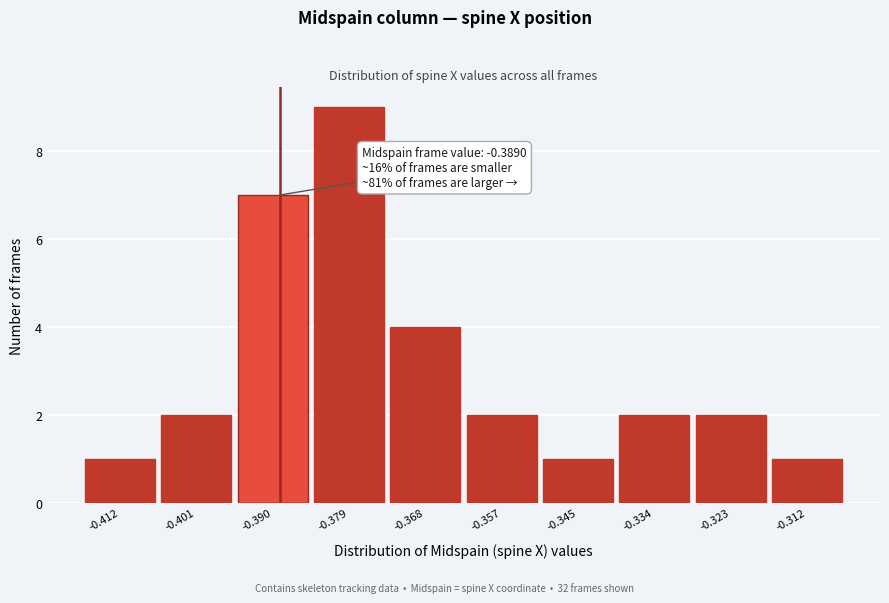

Over which range of the x-axis is the bar tallest?

-0.384 to -0.374